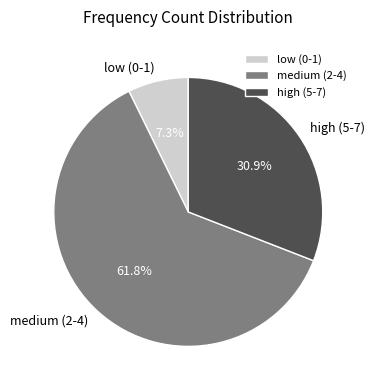

Combined, what portion of the pie is high (5-7) and low (0-1)?

38.2%